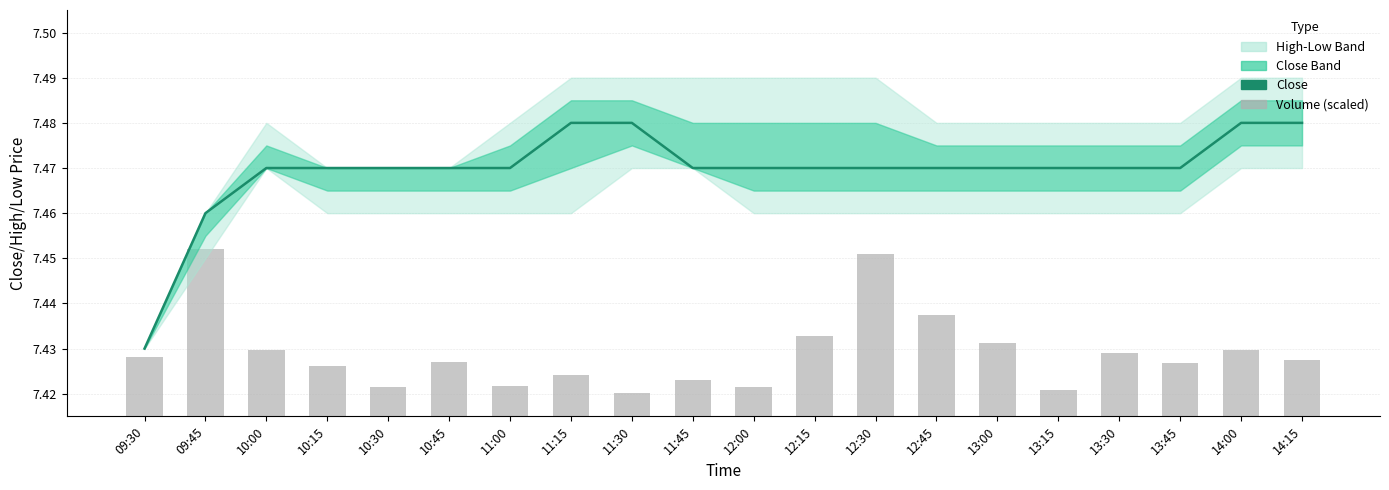

Rank the series at 13:30 from lowest to highest value.

volume, close